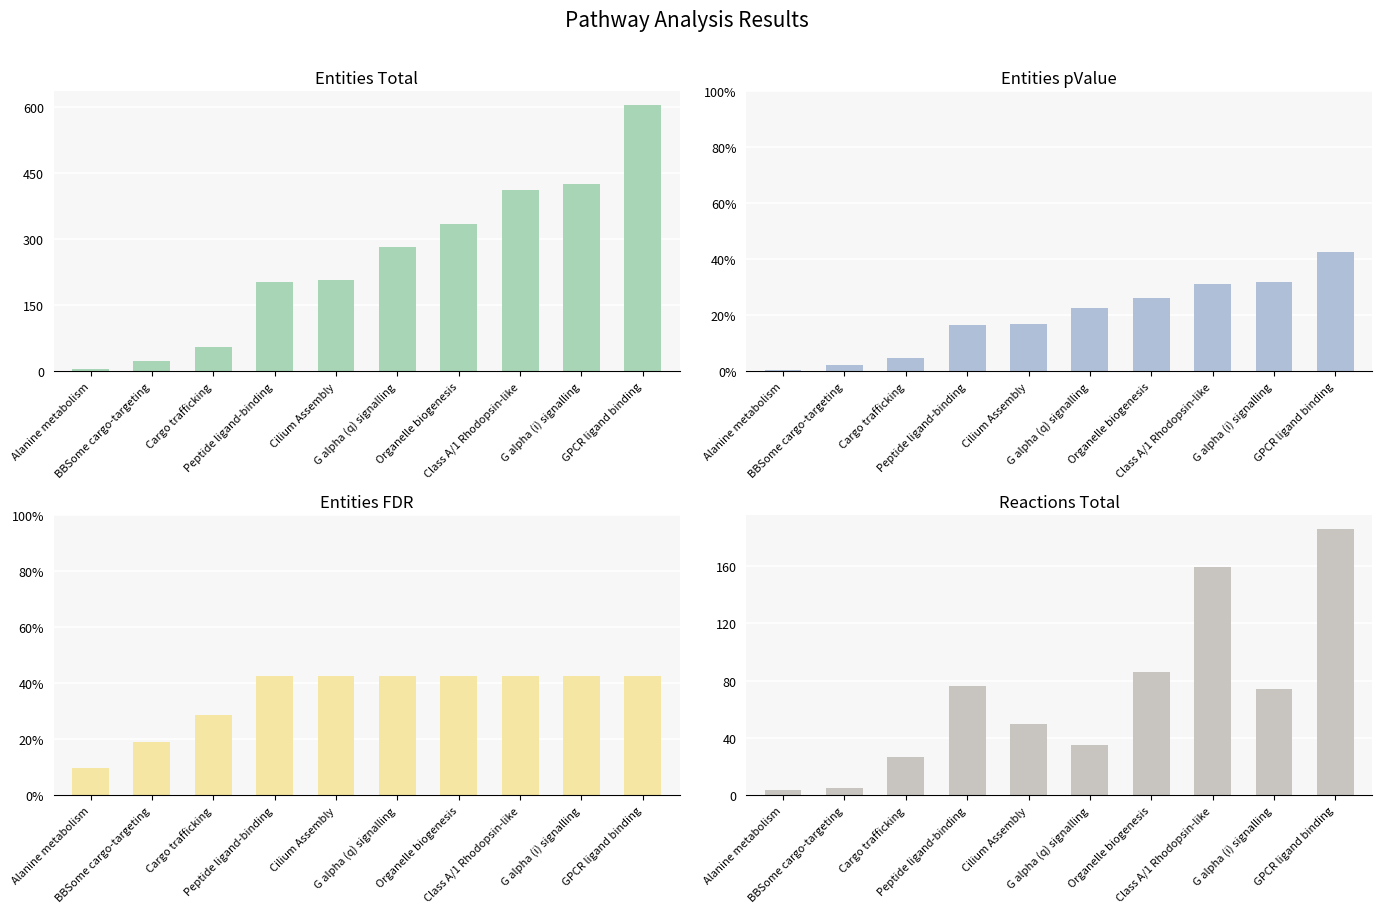

Which series has the widest spread of values?

Entities Total